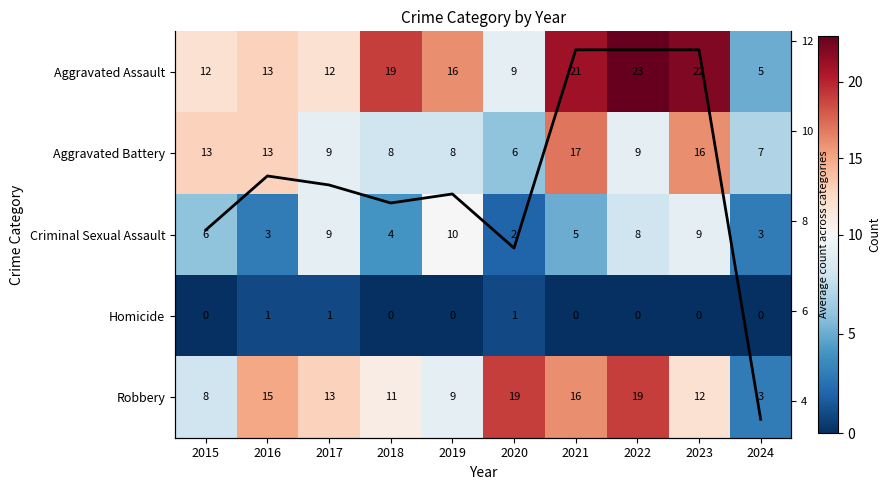

The Robbery series shows 9 at 2020. True or false?

False